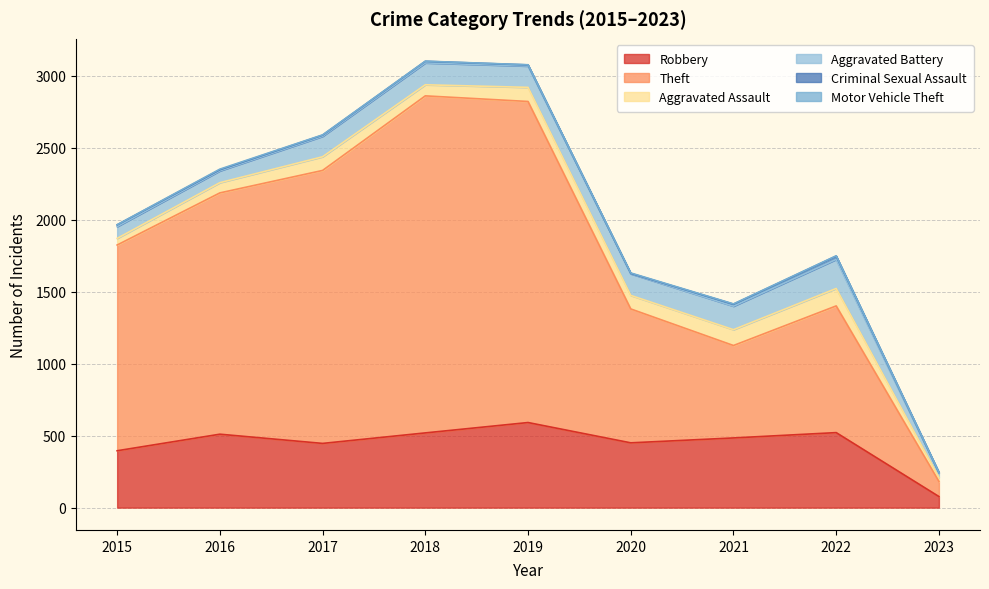

Is it true that Motor Vehicle Theft equals 2 at 2018?

False